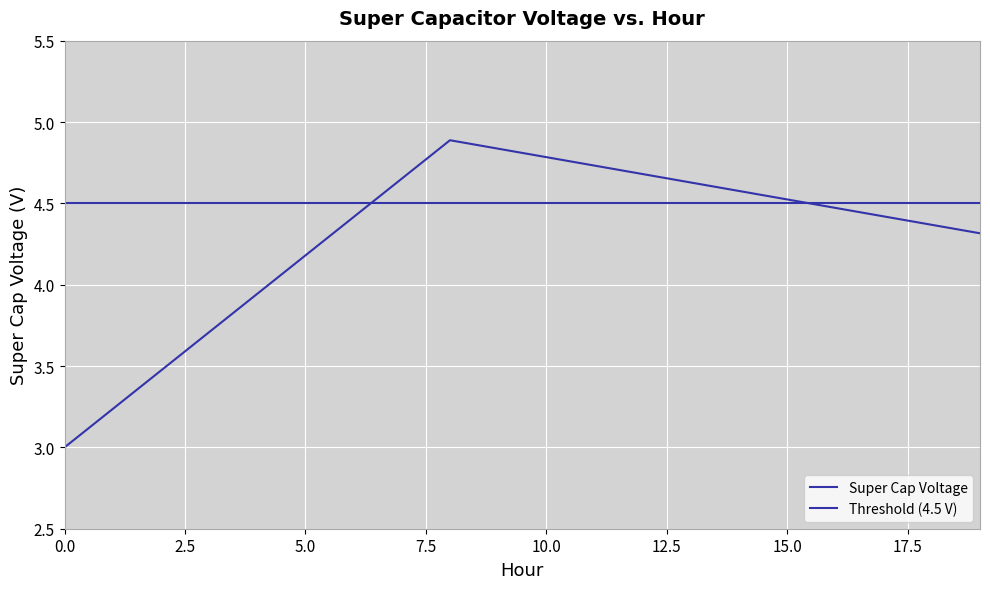

What is the value of the 13th point from the left?

4.7